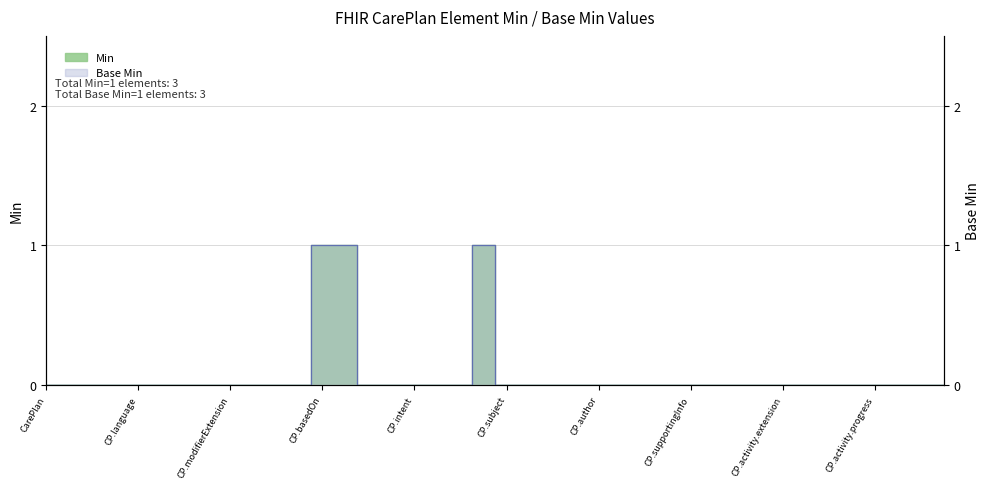

Which series has the largest range (max minus min)?

Min